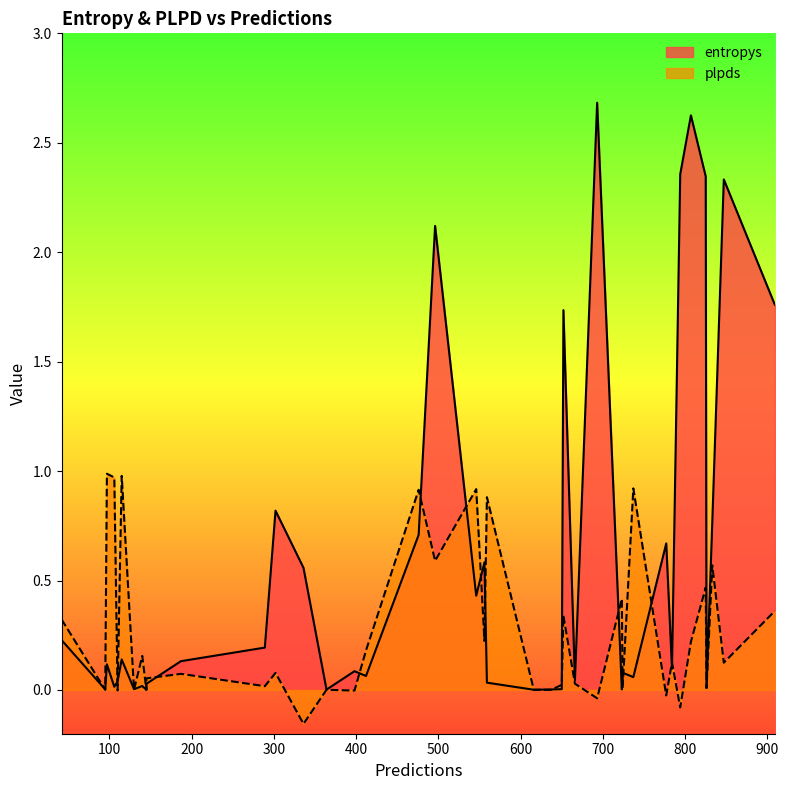

Which category has the highest value in the plpds series?

97